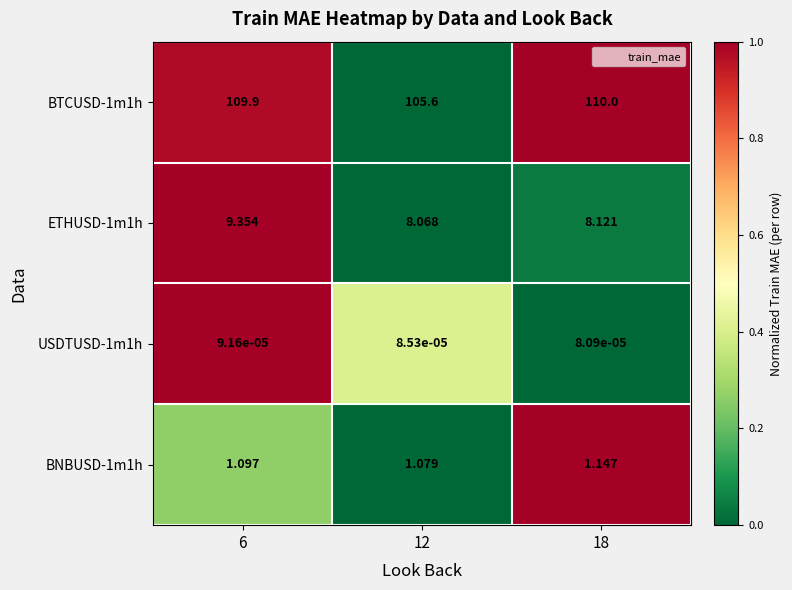

Is the value of ETHUSD-1m1h at 6 greater than the value of USDTUSD-1m1h at 6?

Yes